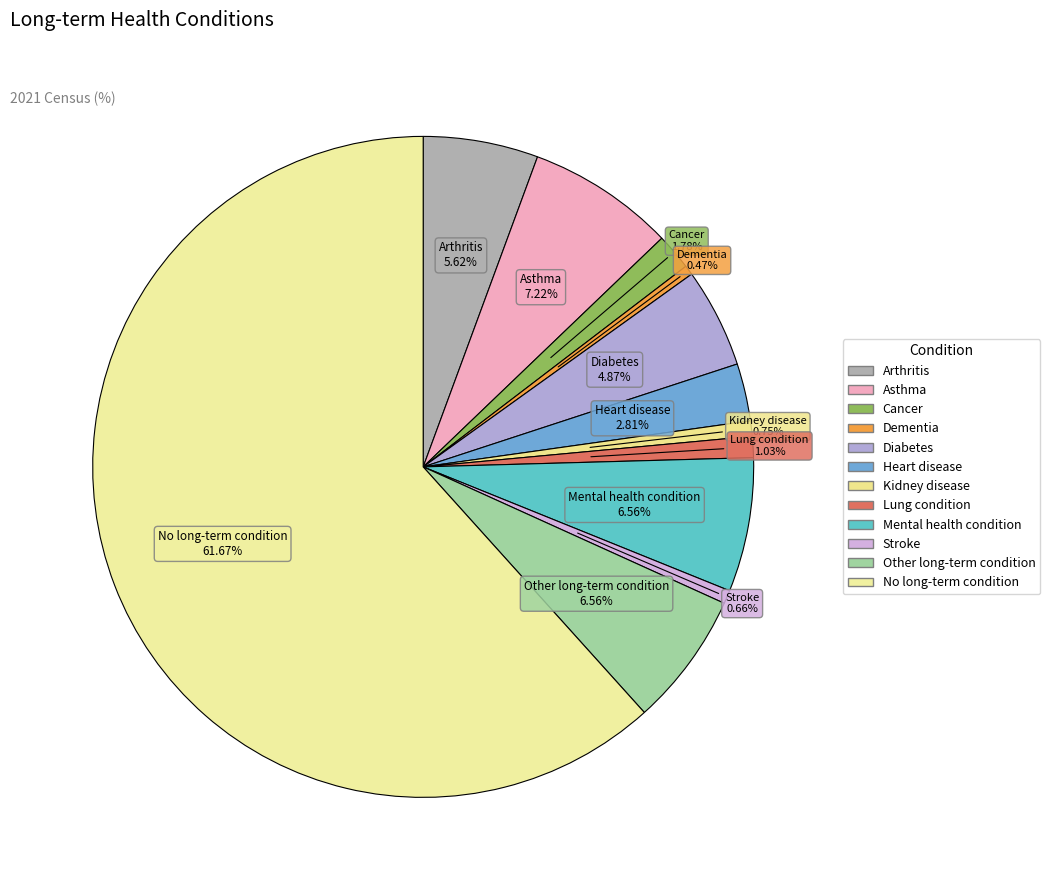

Rank the categories by value from lowest to highest.

Dementia, Stroke, Kidney disease, Lung condition, Cancer, Heart disease, Diabetes, Arthritis, Mental health condition, Other long-term condition, Asthma, No long-term condition